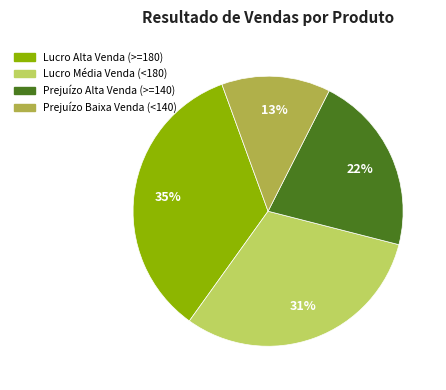

How many segments does this pie chart have?

4